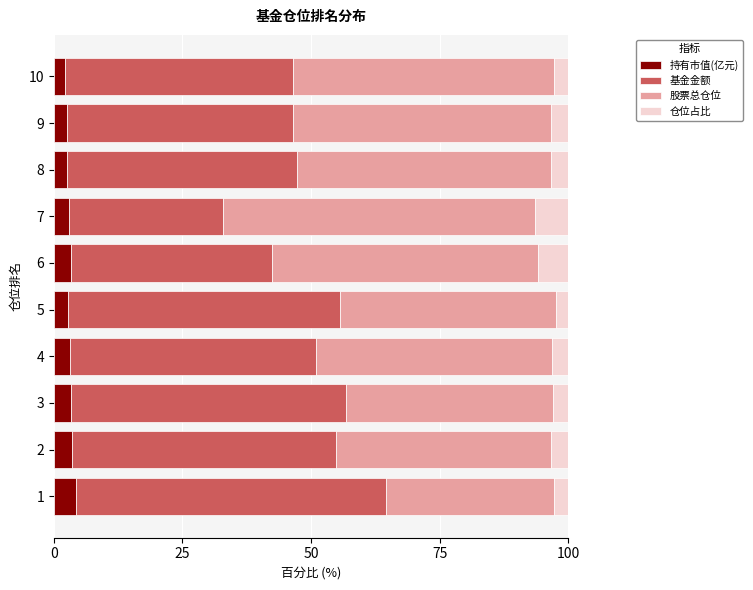

True or false: 持有市值(亿元) has a value of 2.6 at 9.

True